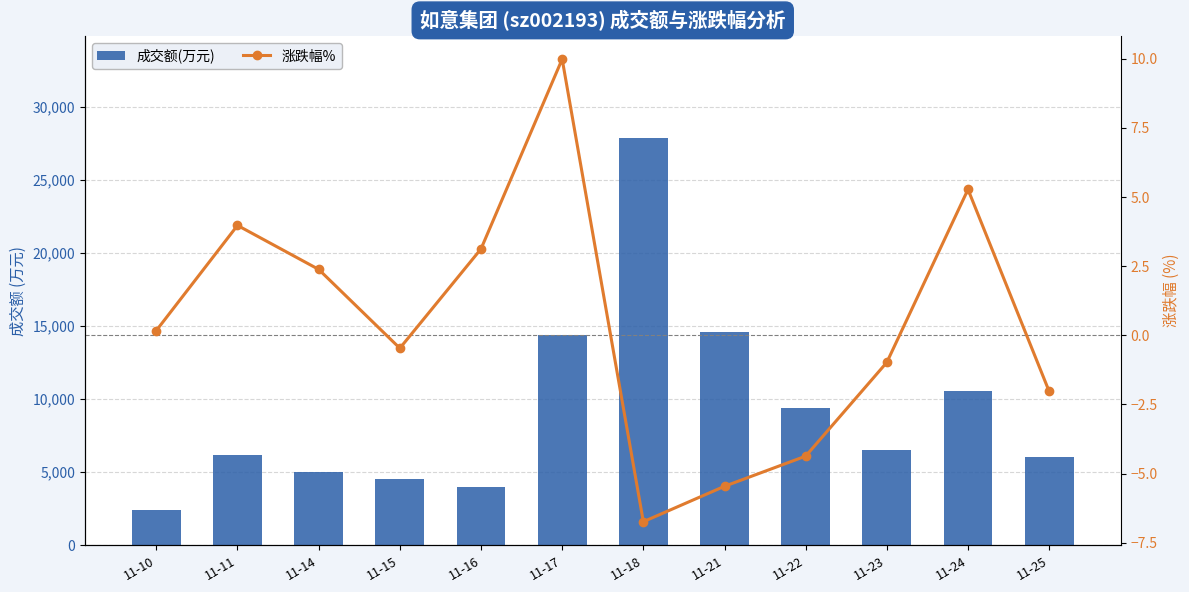

What is the total value across all series at 11-14?

4978.4